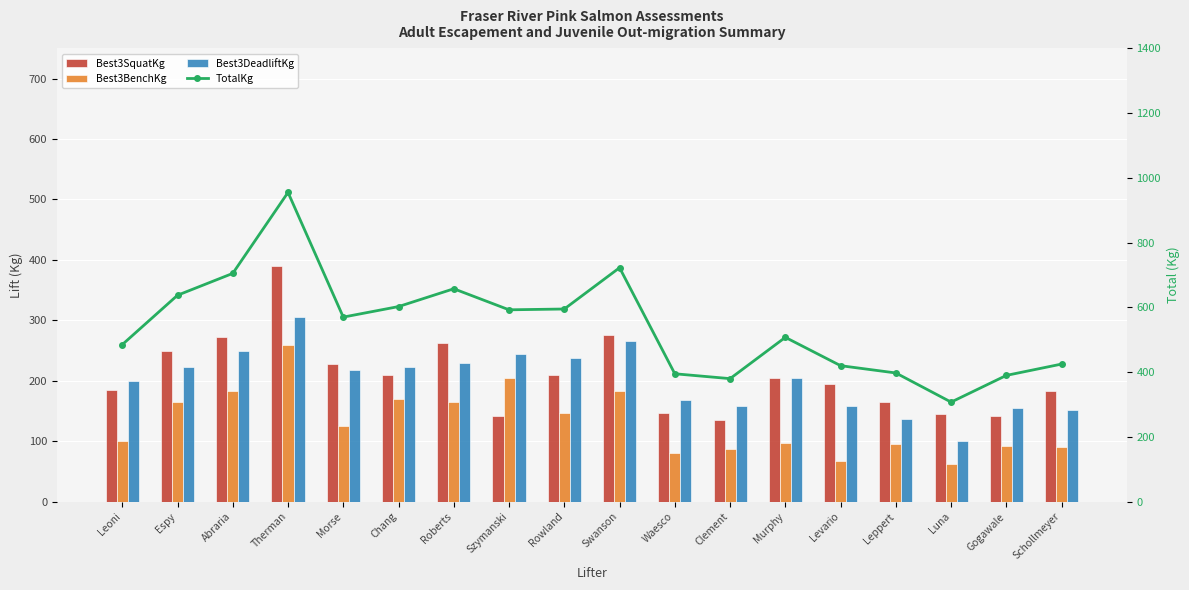

Reading left to right, what are all the values shown in this chart?

Best3SquatKg: Leoni=185.0	Espy=250.0	Abraria=272.5	Therman=390.0	Morse=227.5	Chang=210.0	Roberts=262.5	Szymanski=142.5	Rowland=210.0	Swanson=275.0	Waesco=147.5	Clement=135.0	Murphy=205.0	Levario=195.0	Leppert=165.0	Luna=145.0	Gogawale=142.5	Schollmeyer=182.5
Best3BenchKg: Leoni=100.0	Espy=165.0	Abraria=182.5	Therman=260.0	Morse=125.0	Chang=170.0	Roberts=165.0	Szymanski=205.0	Rowland=147.5	Swanson=182.5	Waesco=80.0	Clement=87.5	Murphy=97.5	Levario=67.5	Leppert=95.0	Luna=62.5	Gogawale=92.5	Schollmeyer=90.0
Best3DeadliftKg: Leoni=200.0	Espy=222.5	Abraria=250.0	Therman=305.0	Morse=217.5	Chang=222.5	Roberts=230.0	Szymanski=245.0	Rowland=237.5	Swanson=265.0	Waesco=167.5	Clement=157.5	Murphy=205.0	Levario=157.5	Leppert=137.5	Luna=100.0	Gogawale=155.0	Schollmeyer=152.5
TotalKg: Leoni=485.0	Espy=637.5	Abraria=705.0	Therman=955.0	Morse=570.0	Chang=602.5	Roberts=657.5	Szymanski=592.5	Rowland=595.0	Swanson=722.5	Waesco=395.0	Clement=380.0	Murphy=507.5	Levario=420.0	Leppert=397.5	Luna=307.5	Gogawale=390.0	Schollmeyer=425.0